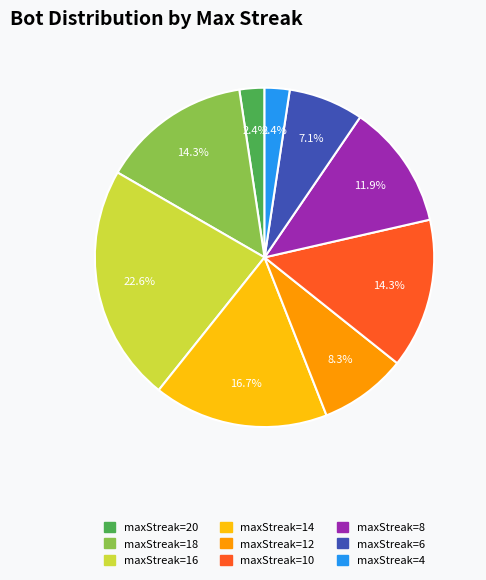

Is there any slice that represents more than half of the pie?

No